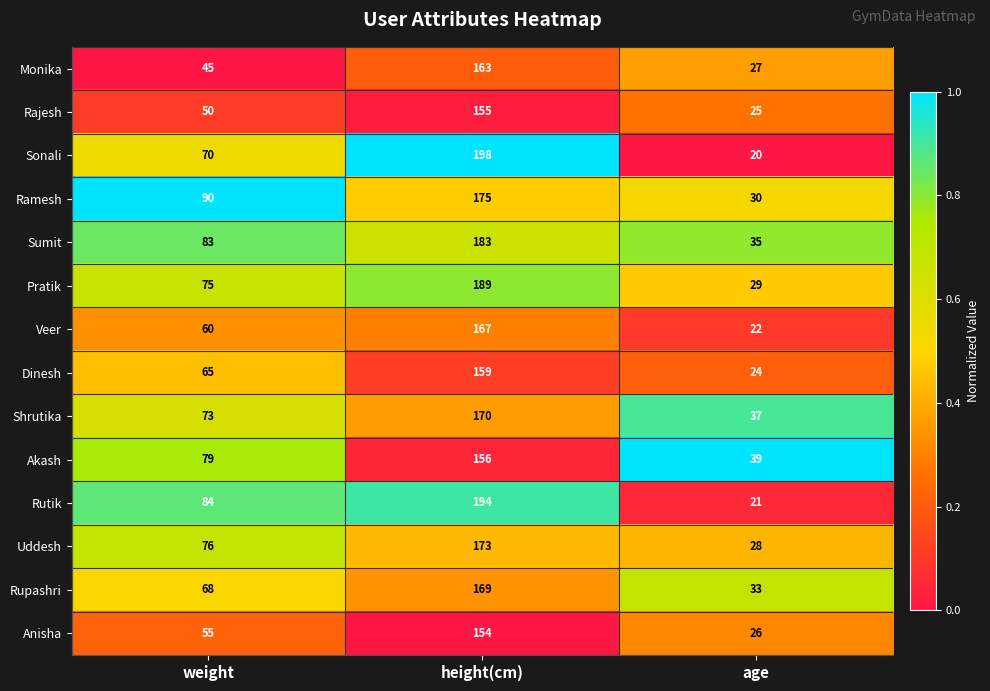

Count the number of categories in the chart.

3